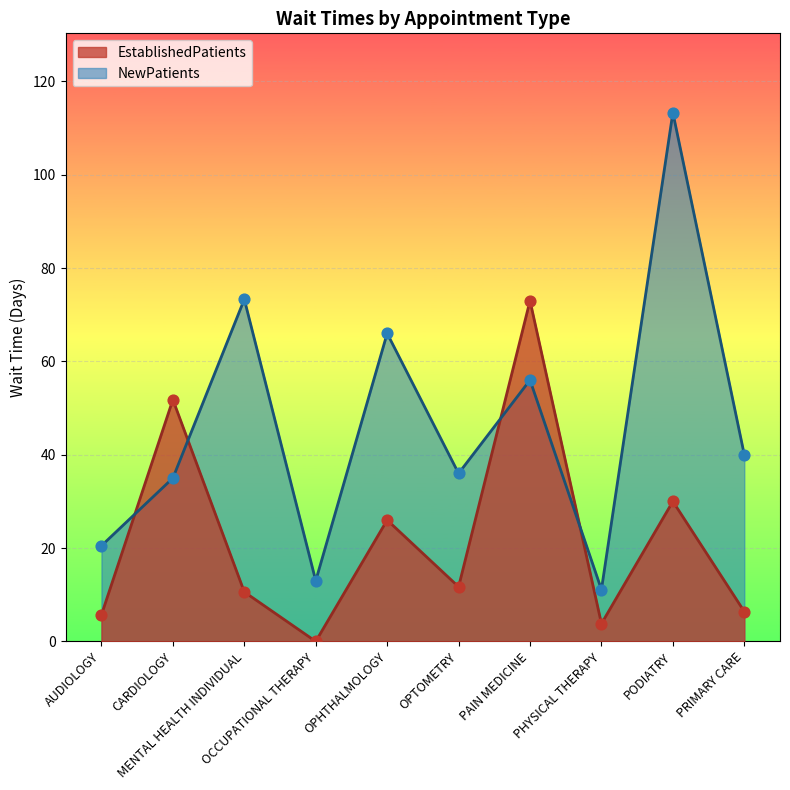

Which series has the largest total across all categories?

NewPatients